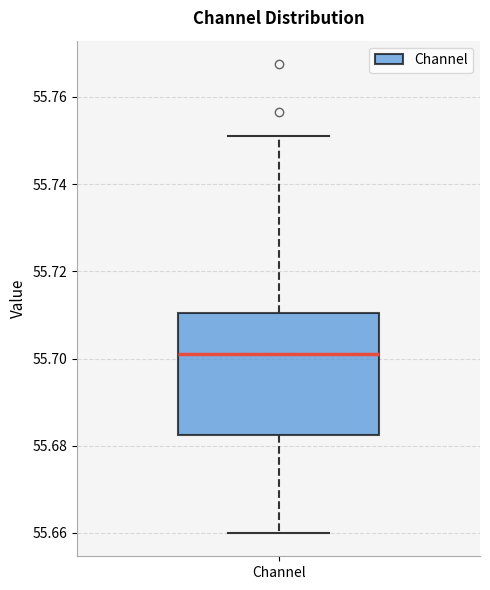

Read this box plot against the y-axis: the position of the median line, the range covered by the box, and the ends of both whiskers. The values are not printed on the chart, so give them approximately, as read against the axis.

median 55.700, box 55.682 to 55.710, whiskers 55.660 to 55.750